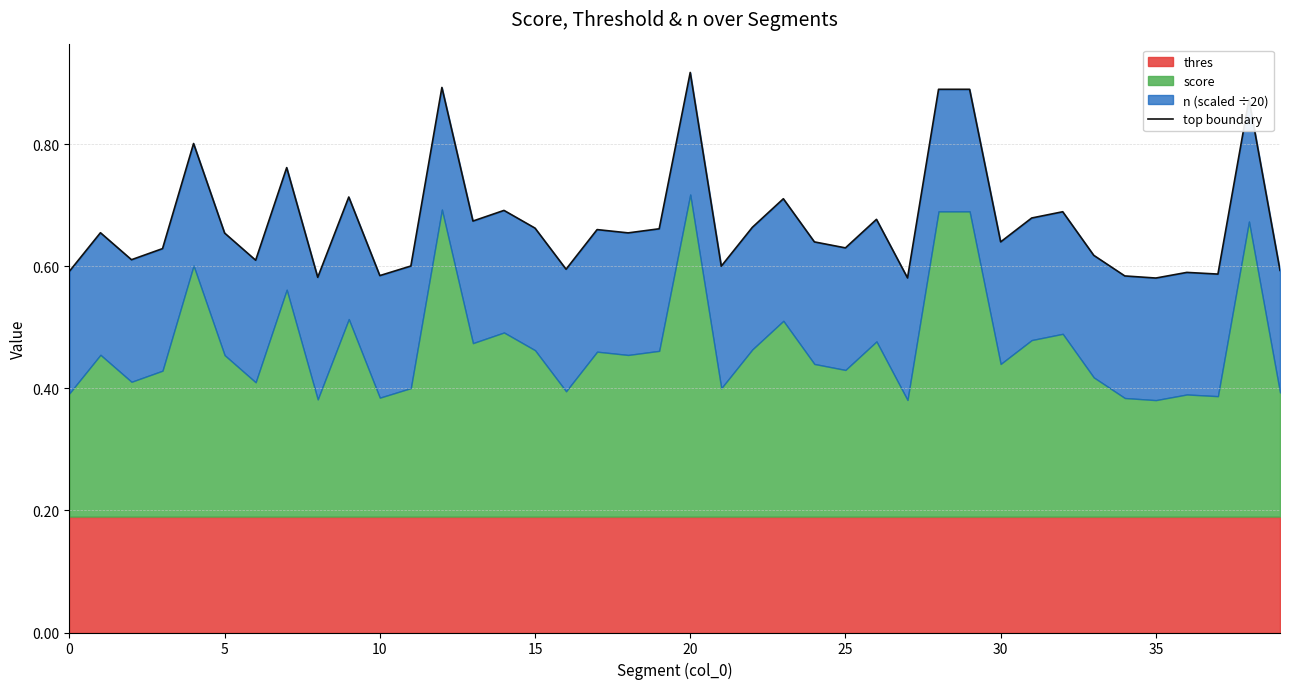

Read the value at 39.

0.6